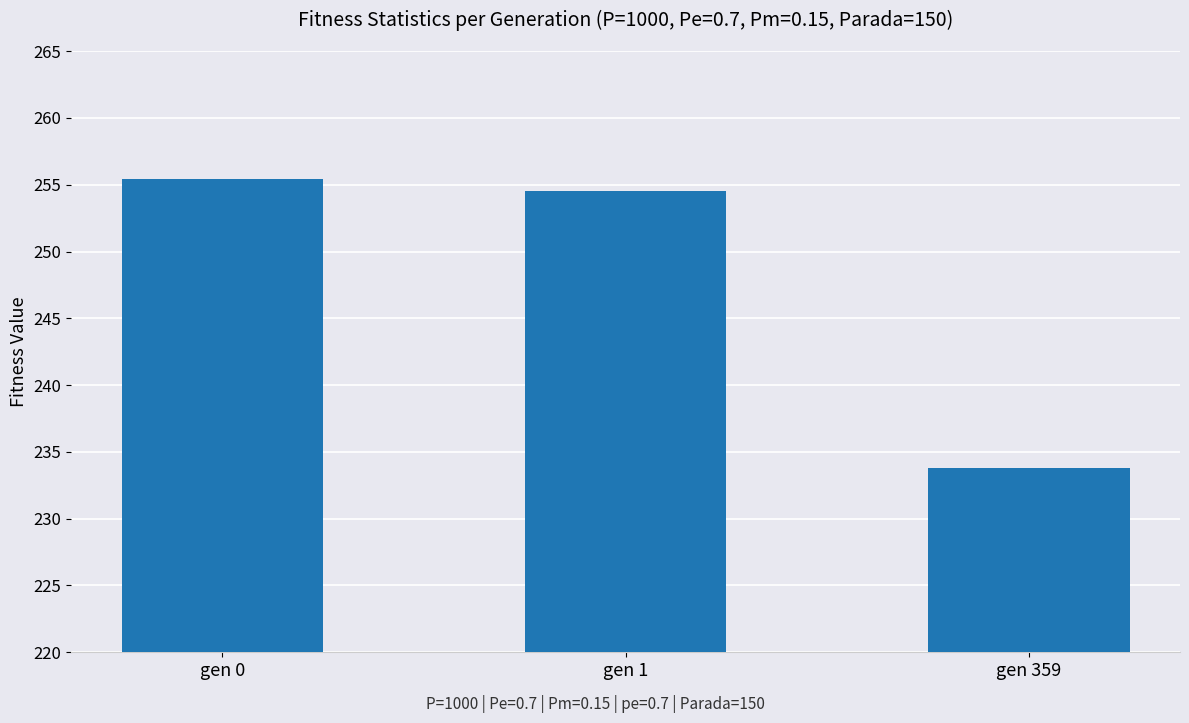

Rank the categories by value from lowest to highest.

gen 359, gen 1, gen 0